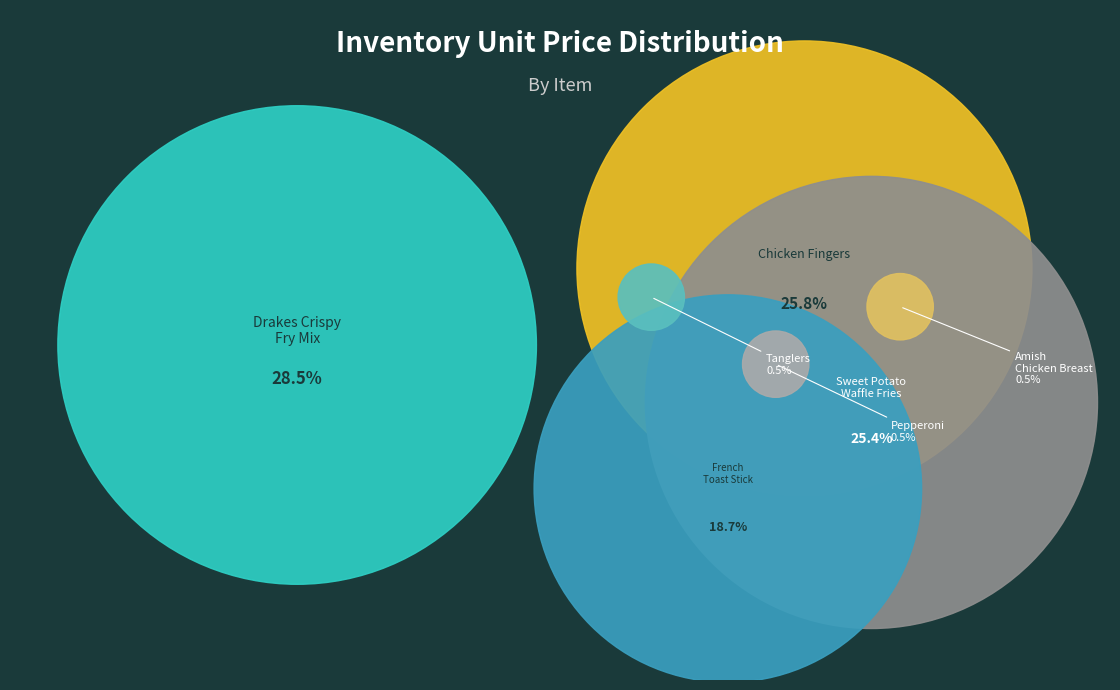

Rank the categories by value from lowest to highest.

Tanglers, Amish Chicken Breast, Pepperoni, French Toast Stick, Sweet Potato Waffle Fries, Chicken Fingers, Drakes Crispy Fry Mix